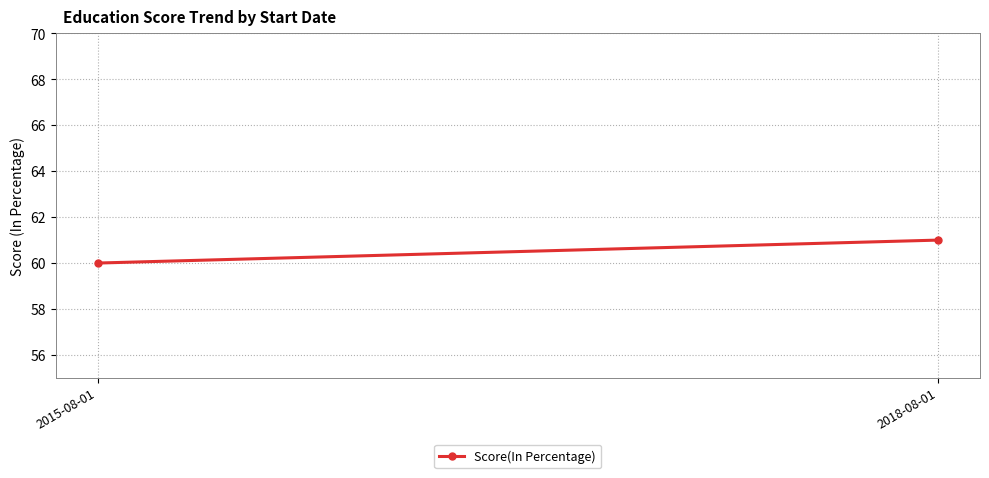

What is the value of the 2nd point from the left?

61